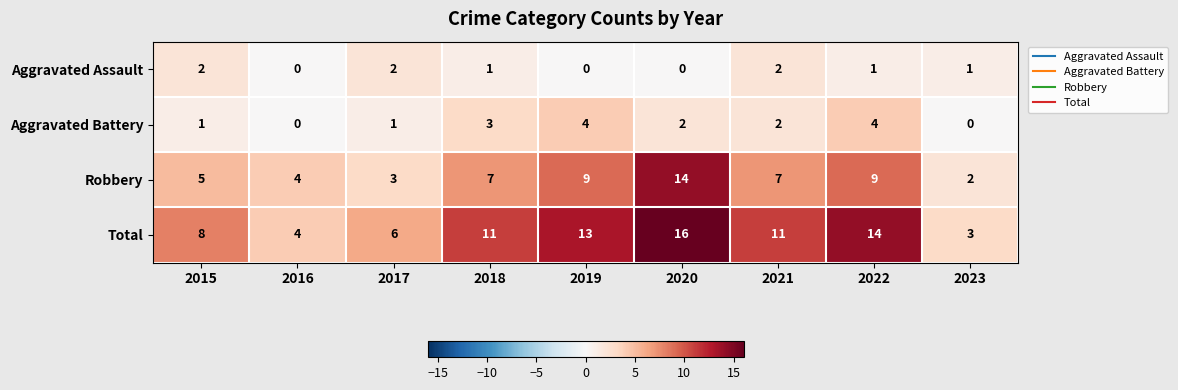

Which series changed the most between 2016 and 2020?

Total